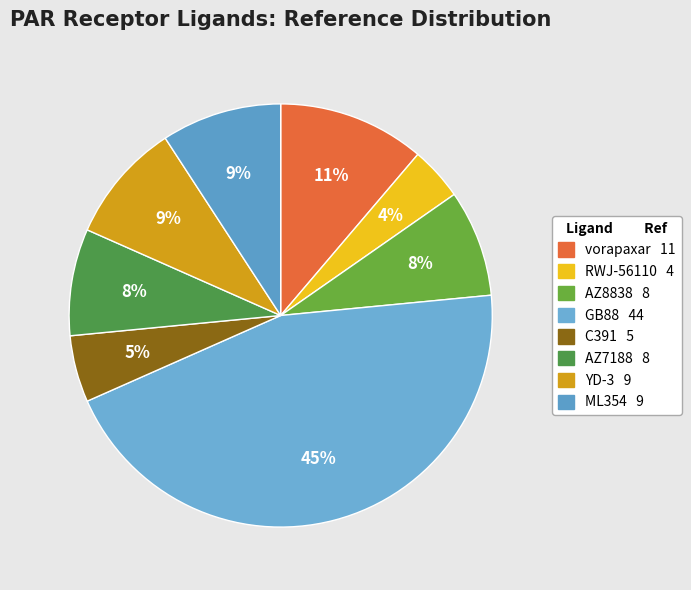

Rank the categories by value from lowest to highest.

RWJ-56110, C391, AZ8838, AZ7188, YD-3, ML354, vorapaxar, GB88